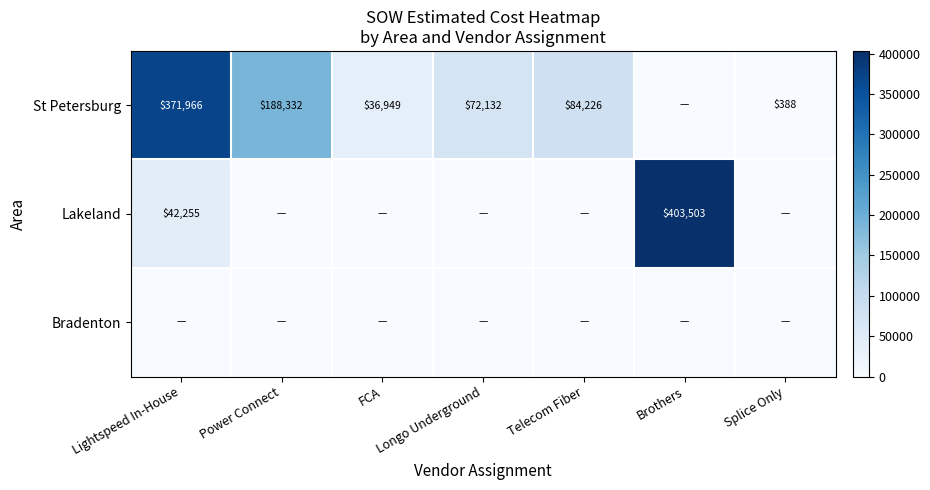

The Lakeland series shows 403503 at Brothers. True or false?

True